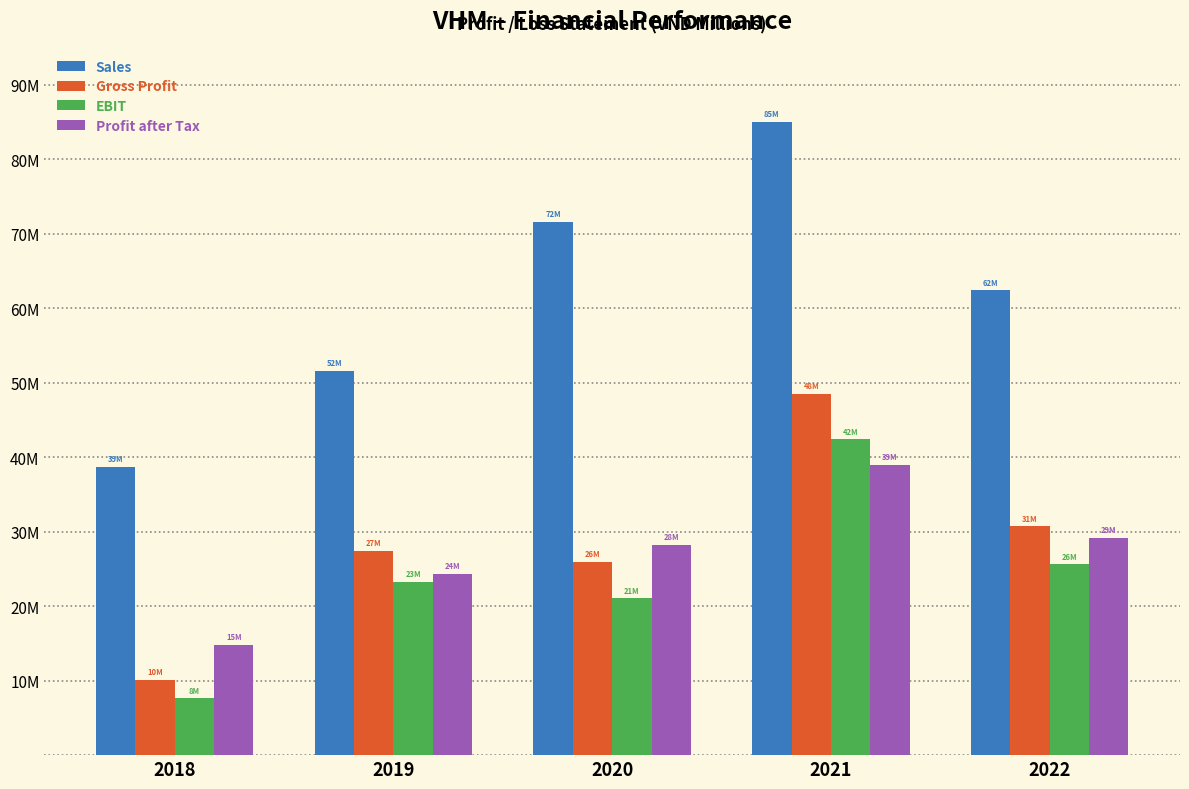

What is the value of the EBIT bar at the 1st from the left?

7617139